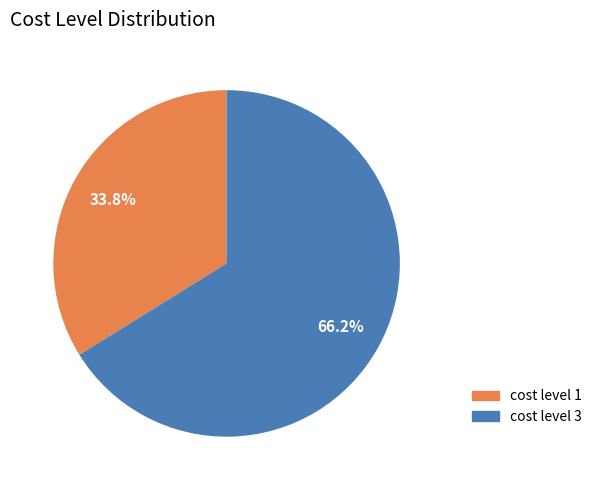

Rank the categories by value from lowest to highest.

cost level 1, cost level 3